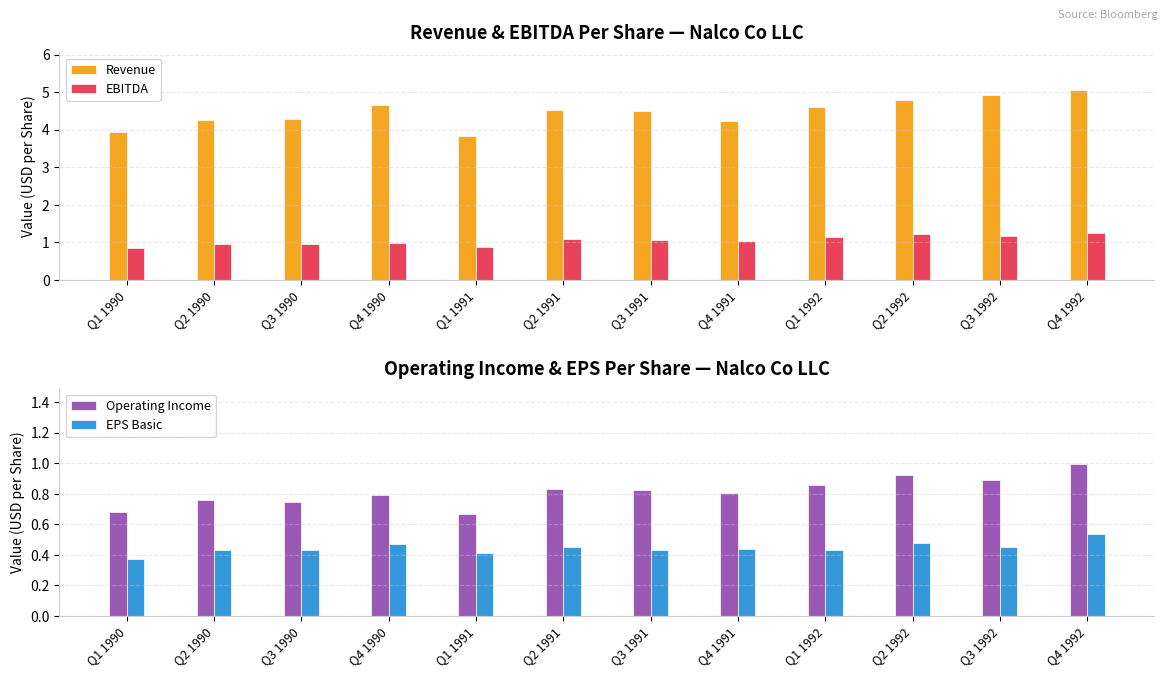

Which series has the largest total across all categories?

Revenue